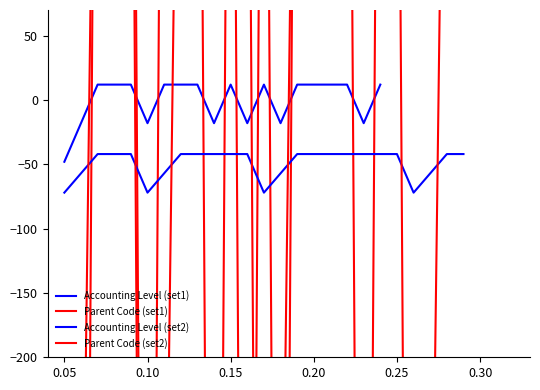

What is the smallest value displayed?

-1307.3